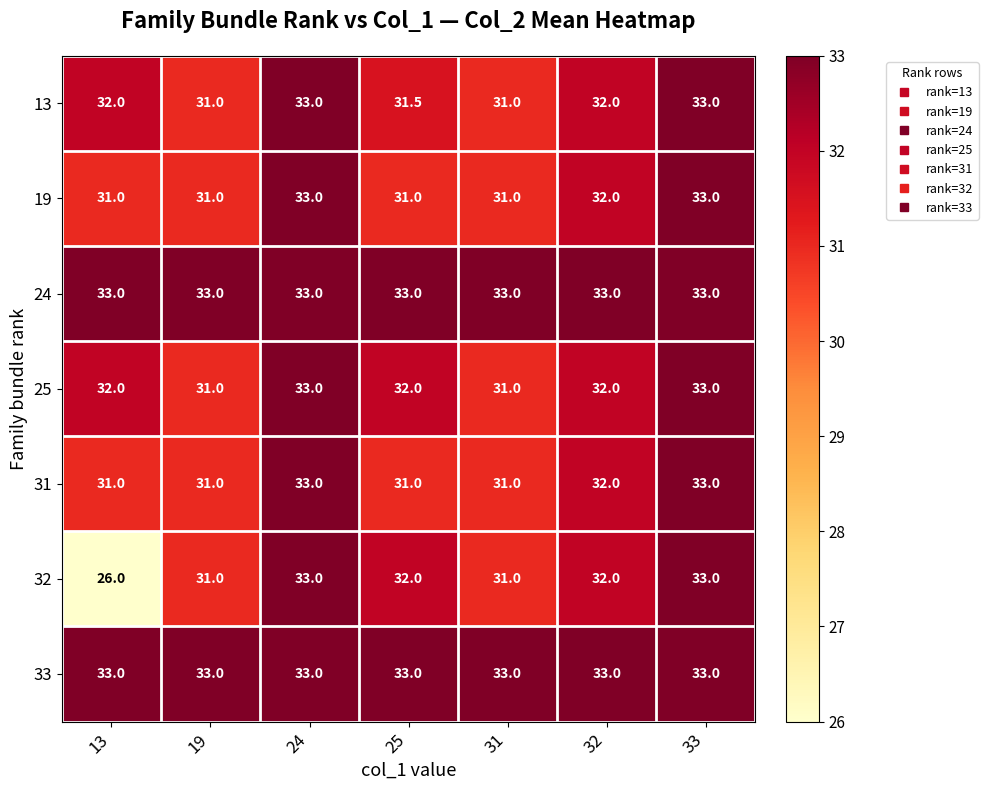

True or false: 33 has a value of 18.9 at 31.

False